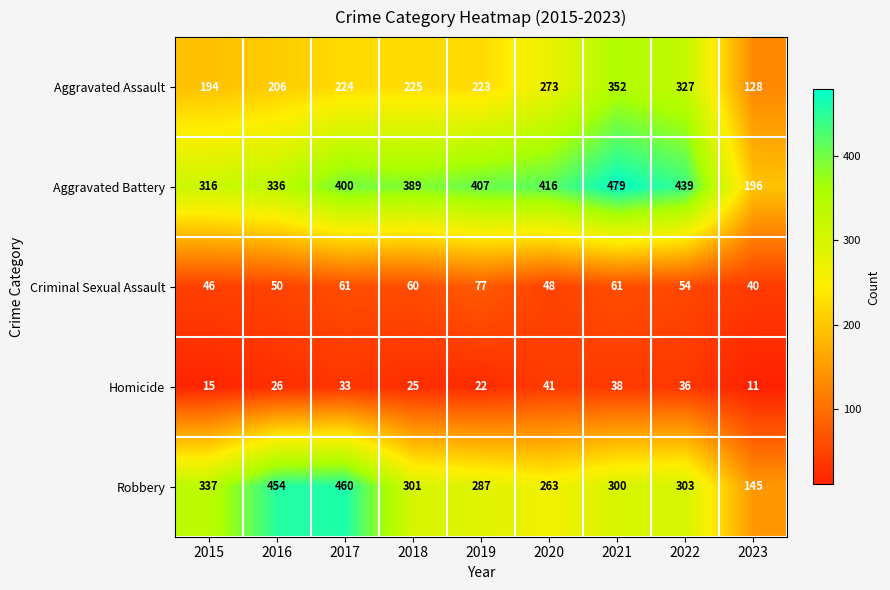

What is the total value across all series at 2018?

1000